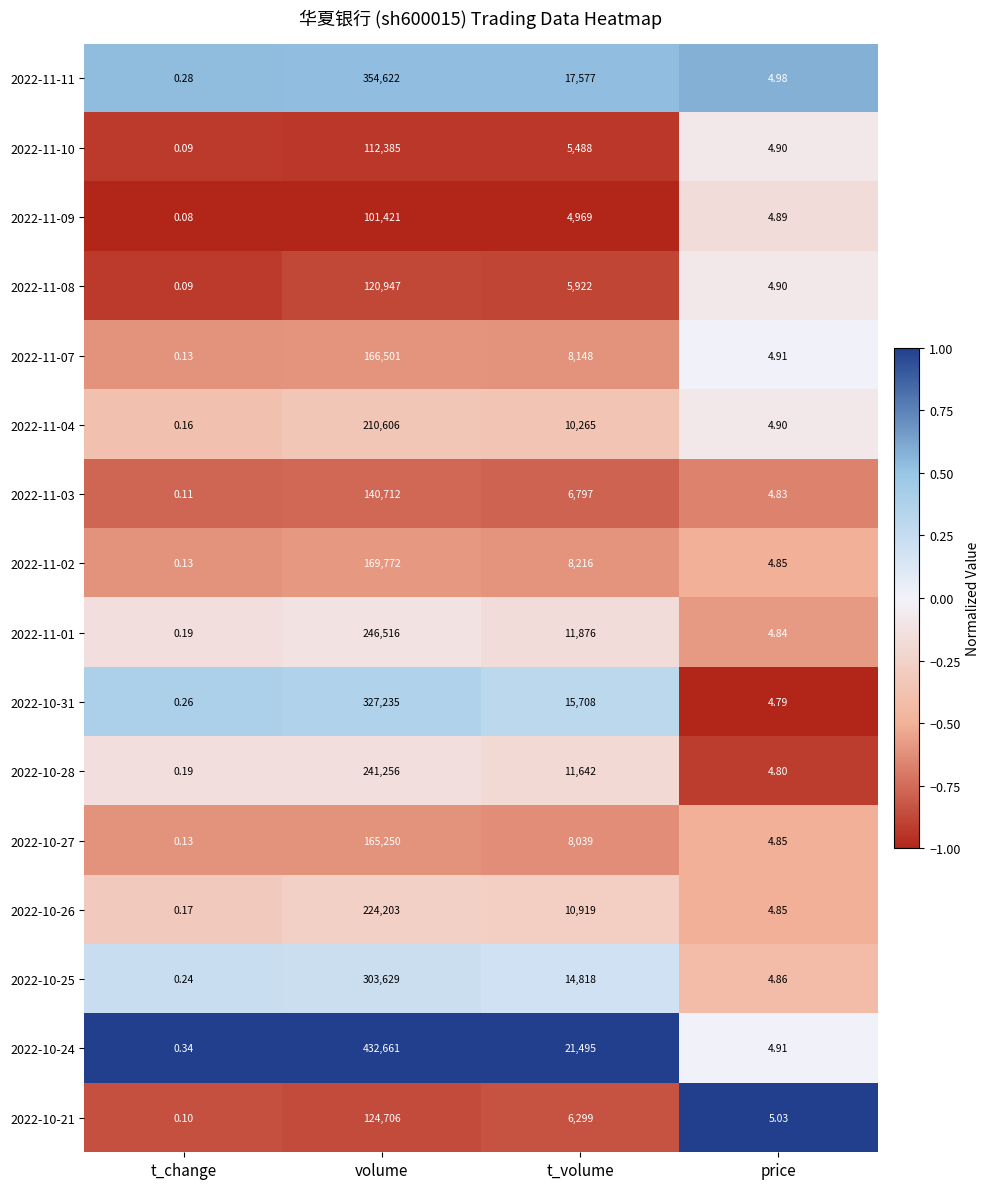

Where does the 2022-11-07 series first go above 8148?

volume